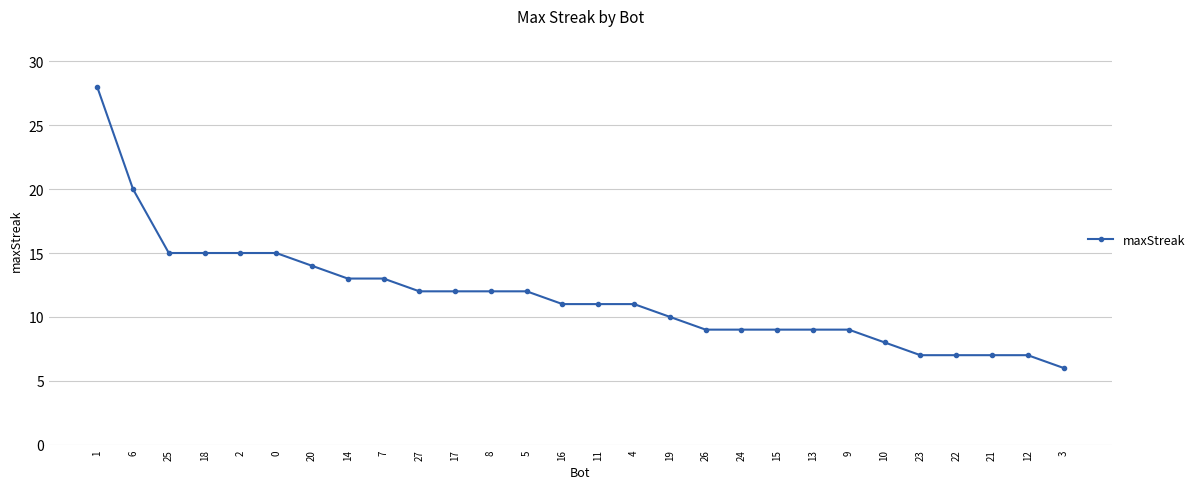

What is the label of the 19th point from the left?

24